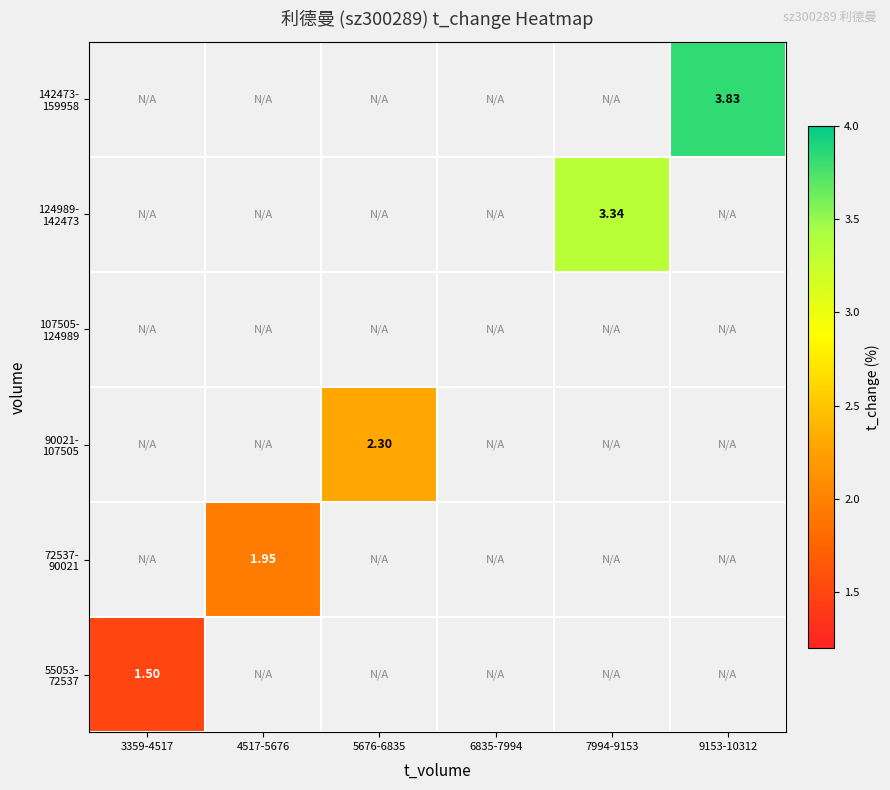

Which has a higher value, 5676-6835 or 9153-10312?

9153-10312